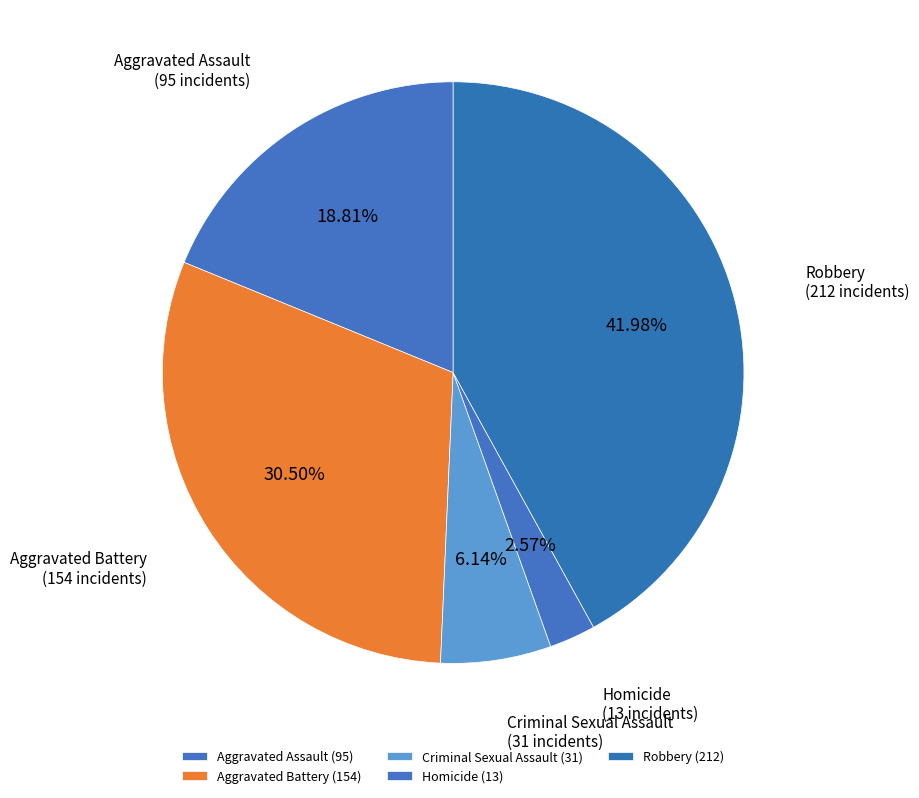

Count the number of slices in the pie.

5